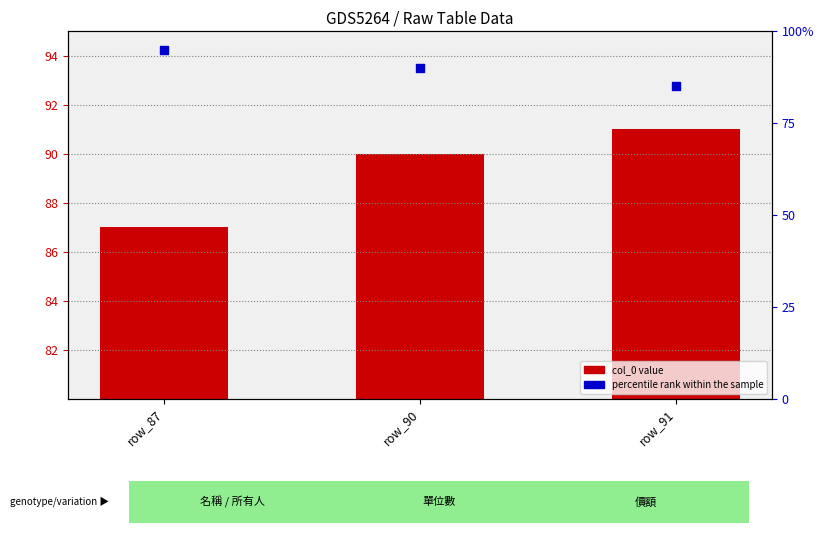

Which series reaches the minimum Y coordinate?

percentile rank within the sample